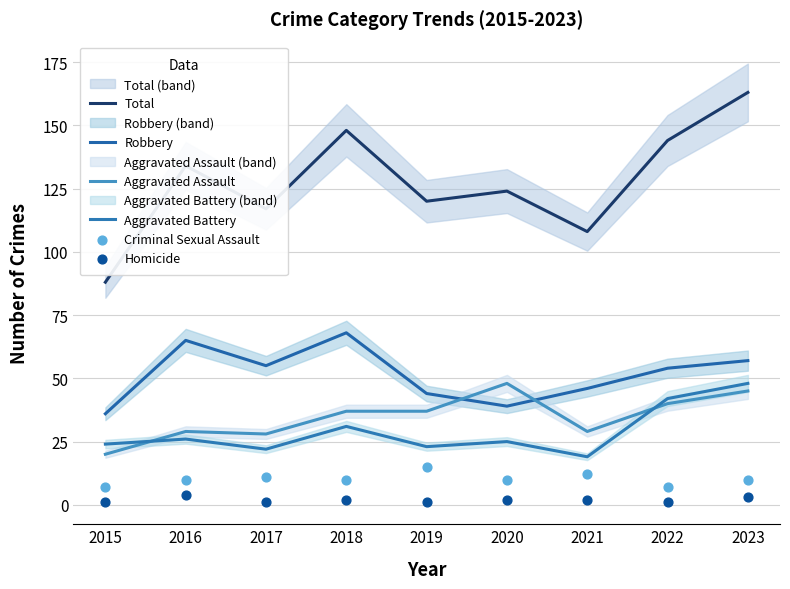

Which series reaches the minimum Y coordinate?

Homicide